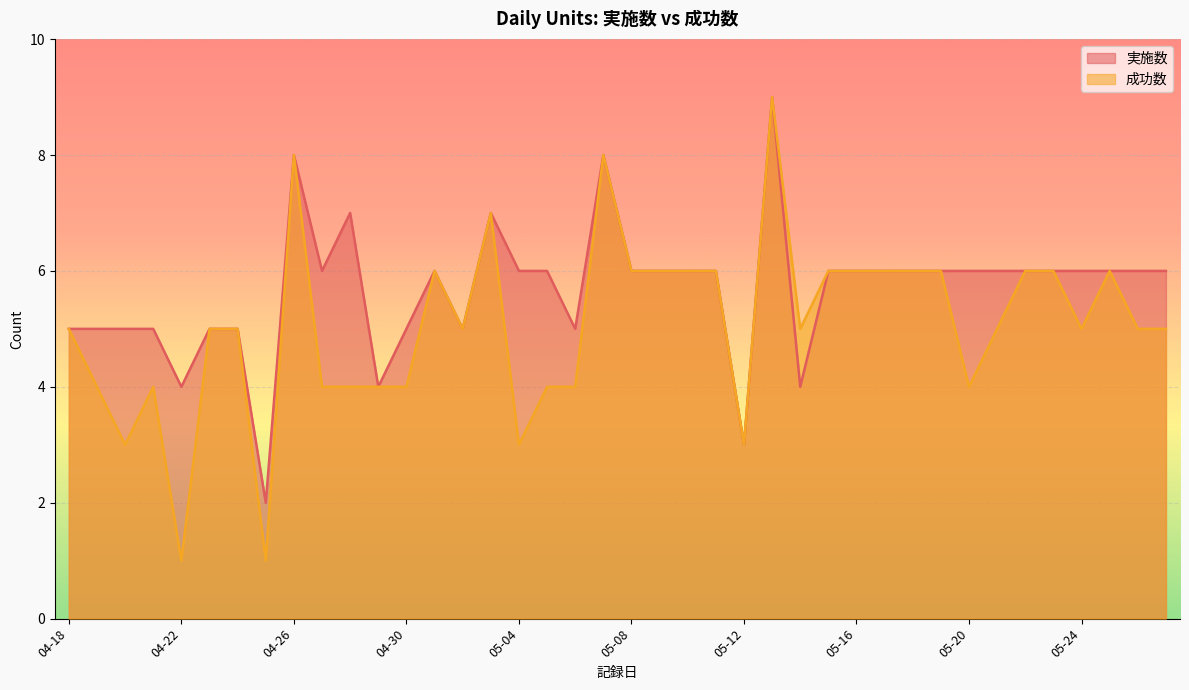

What position from the left is 05-01?

14